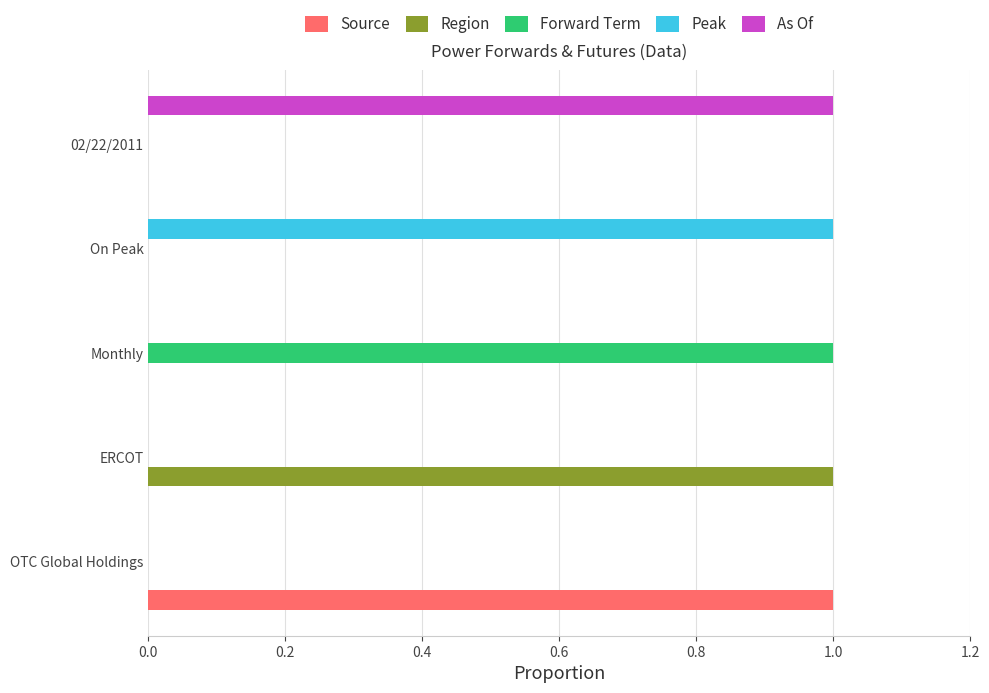

The value of Forward Term at 02/22/2011 is 0. True or false?

True